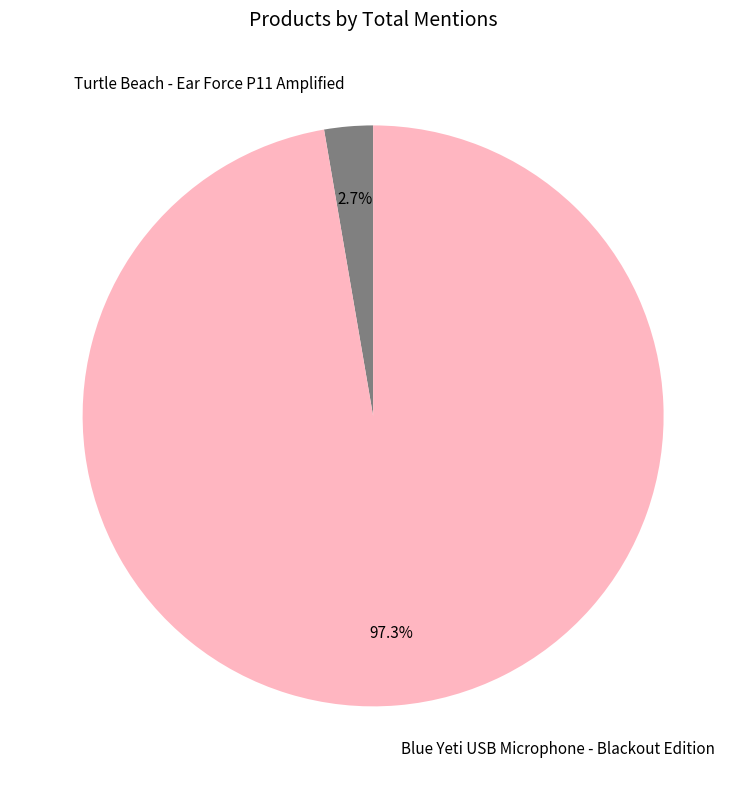

Count the number of slices in the pie.

2